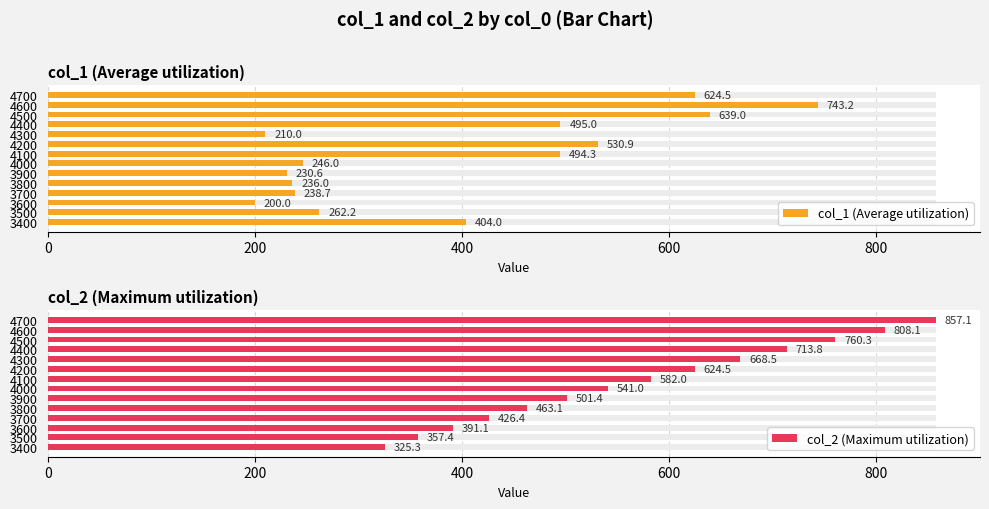

How many categories are shown in the chart?

14